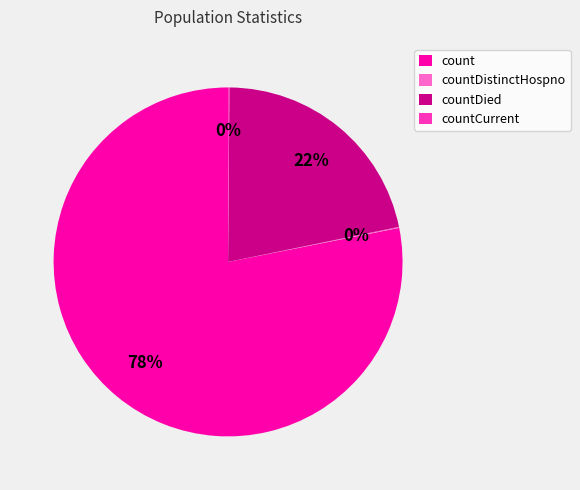

Between count and countDied, which is larger?

count